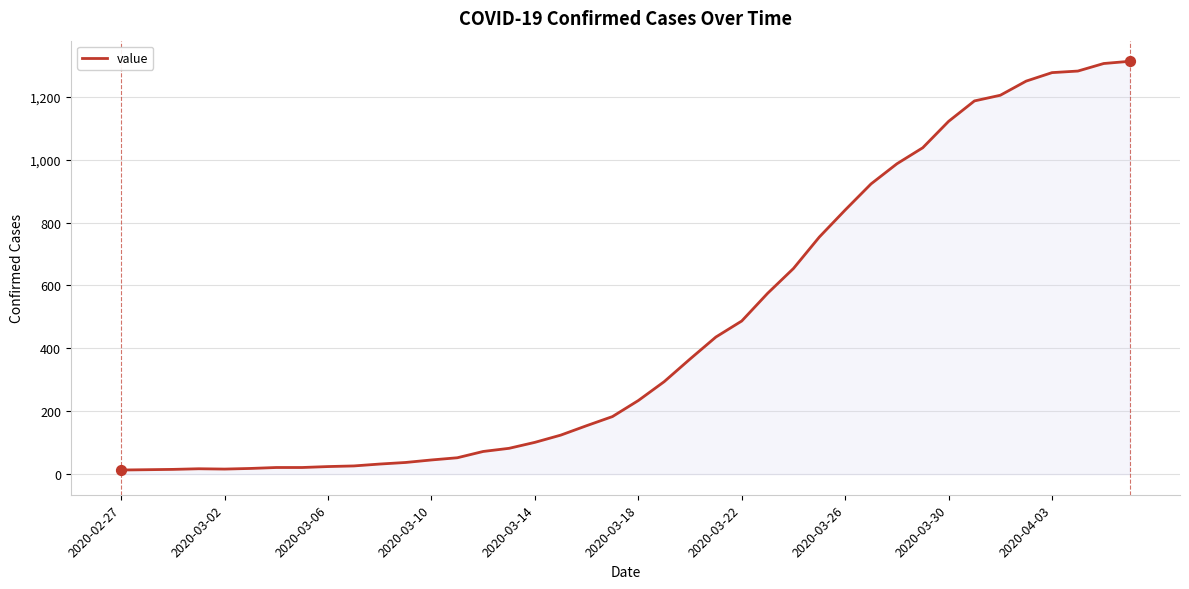

What is the greatest value displayed?

1313